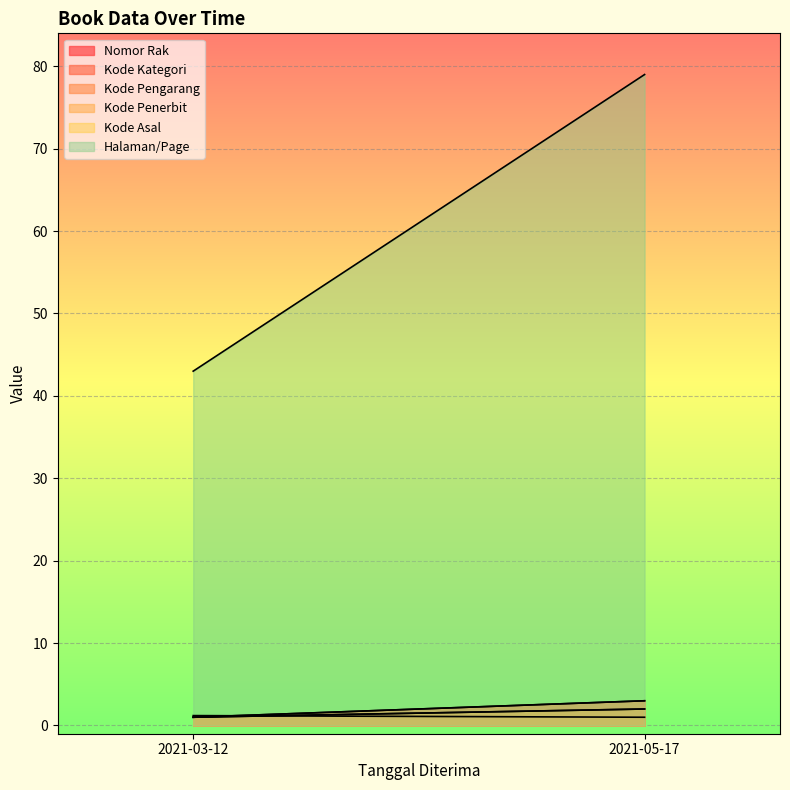

Which series has the largest total across all categories?

Halaman/Page